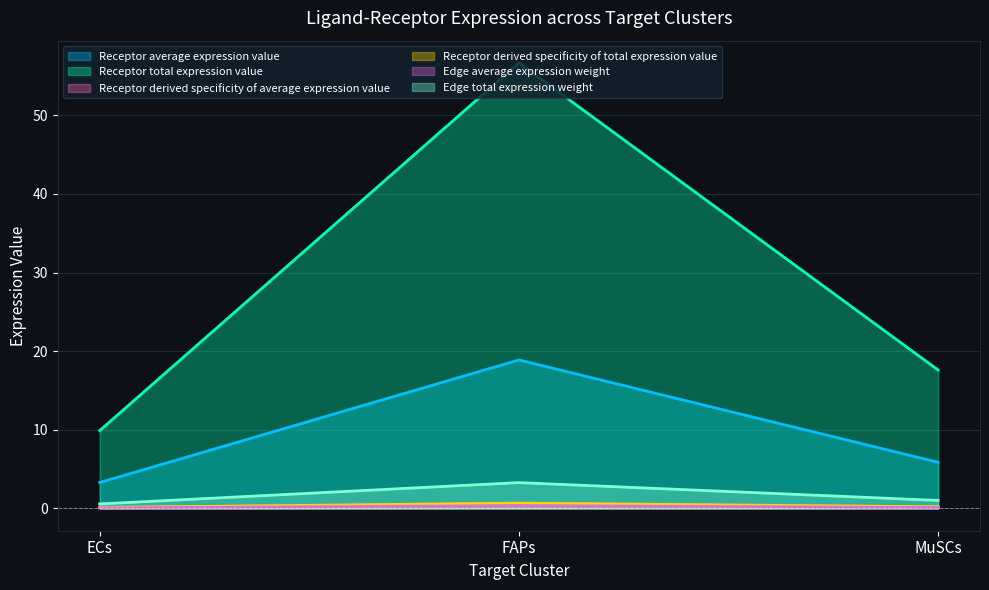

The value of Edge average expression weight at ECs is 0.1. True or false?

True